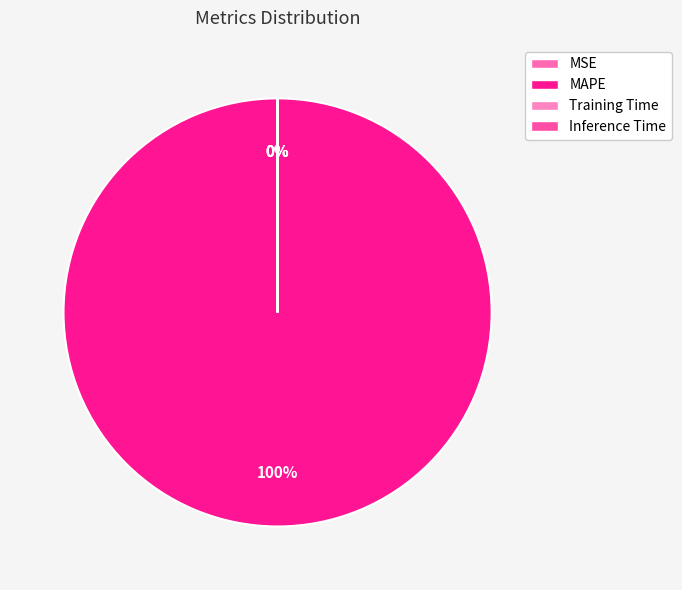

How many slices are in this pie chart?

4